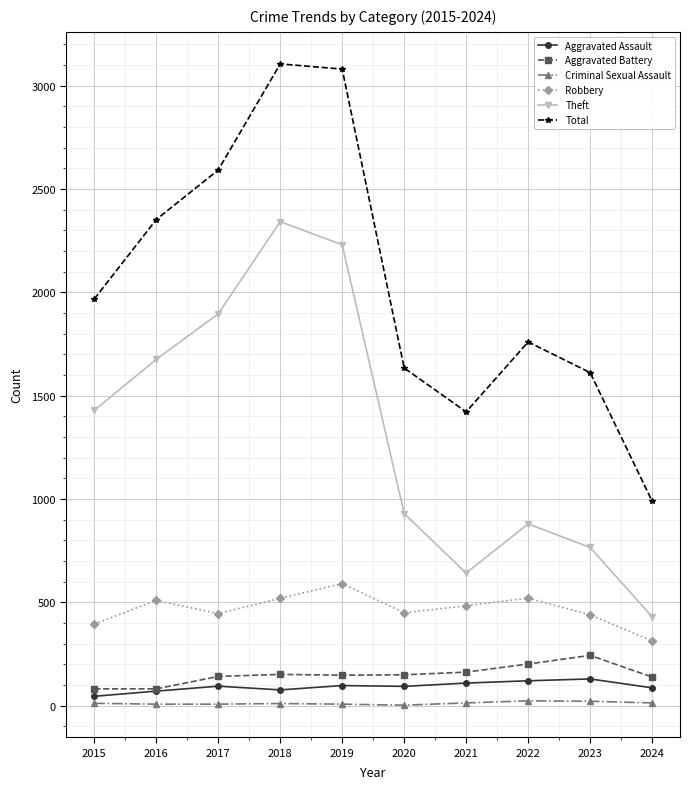

What is the value of the Criminal Sexual Assault point at the 5th from the left?

8